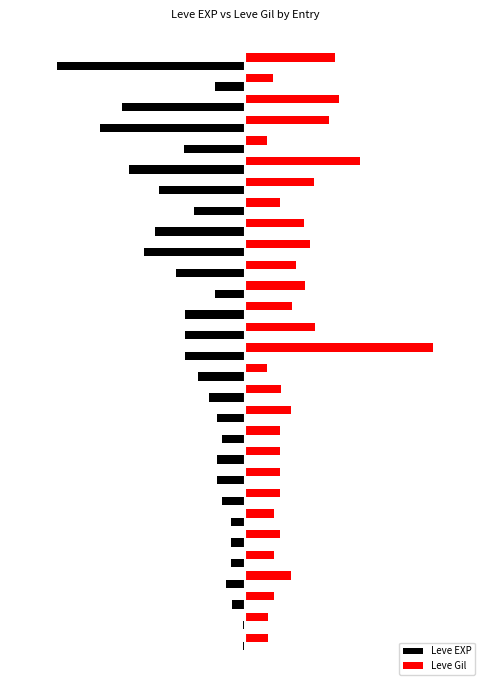

Which series has the widest spread of values?

Leve EXP